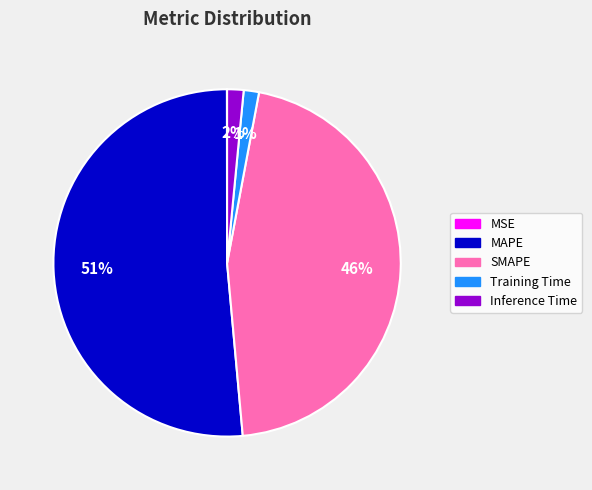

Combined, do Inference Time and Training Time account for over 50%?

No